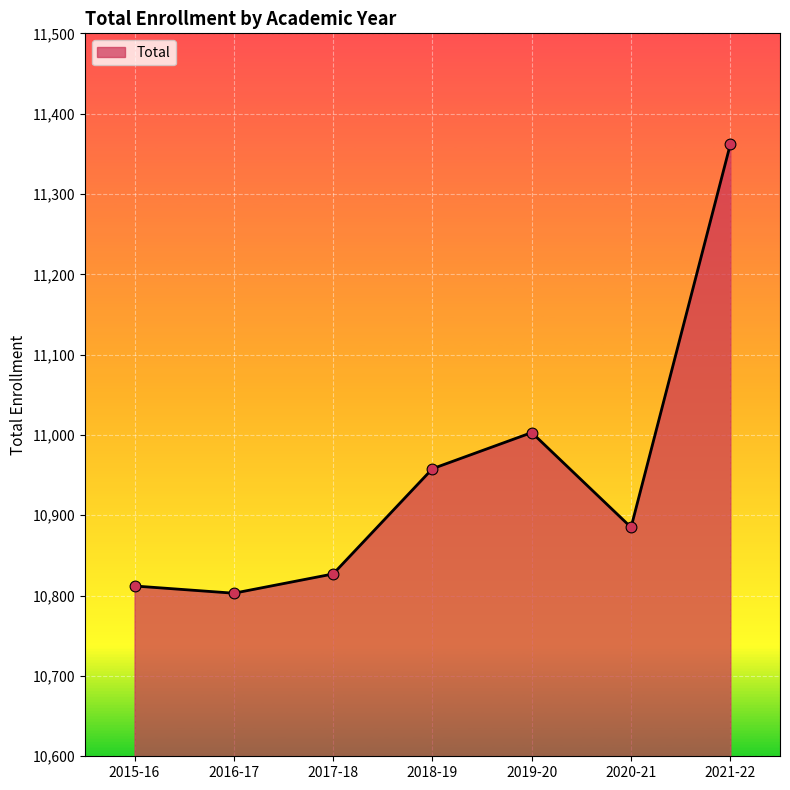

Which has a higher value, 2017-18 or 2018-19?

2018-19